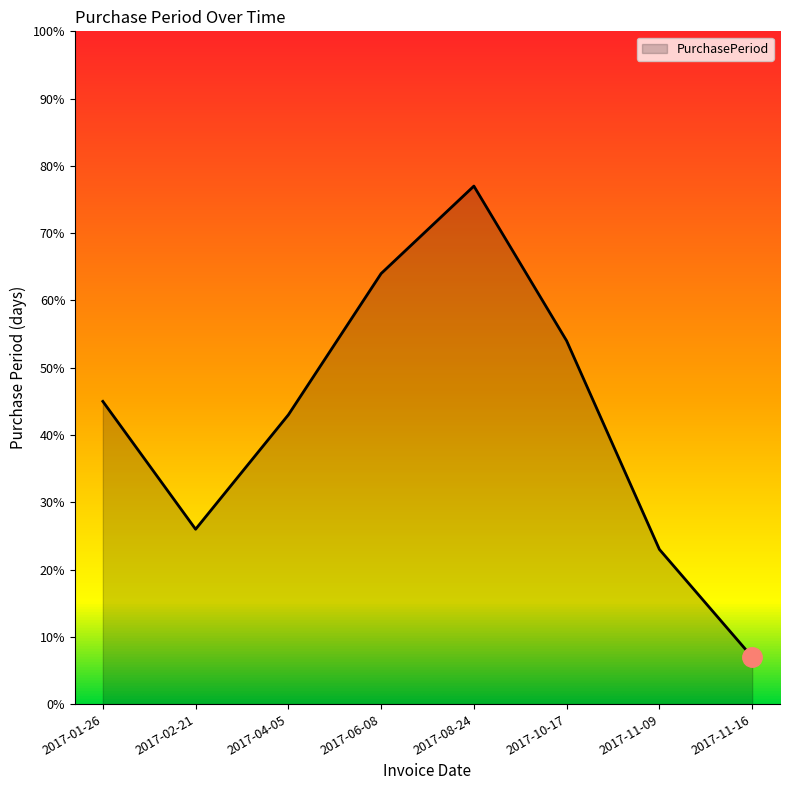

What is the greatest value displayed?

77